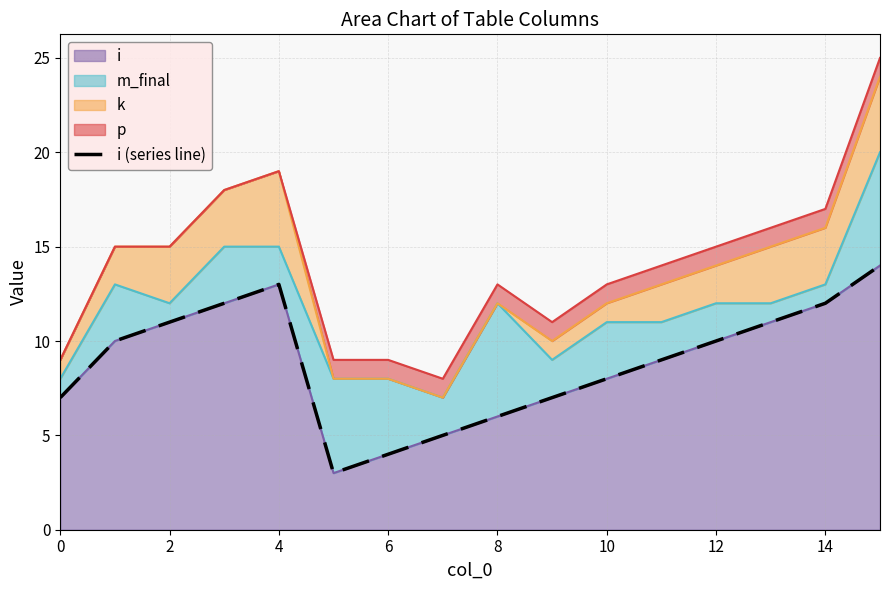

What is the greatest value displayed?

14